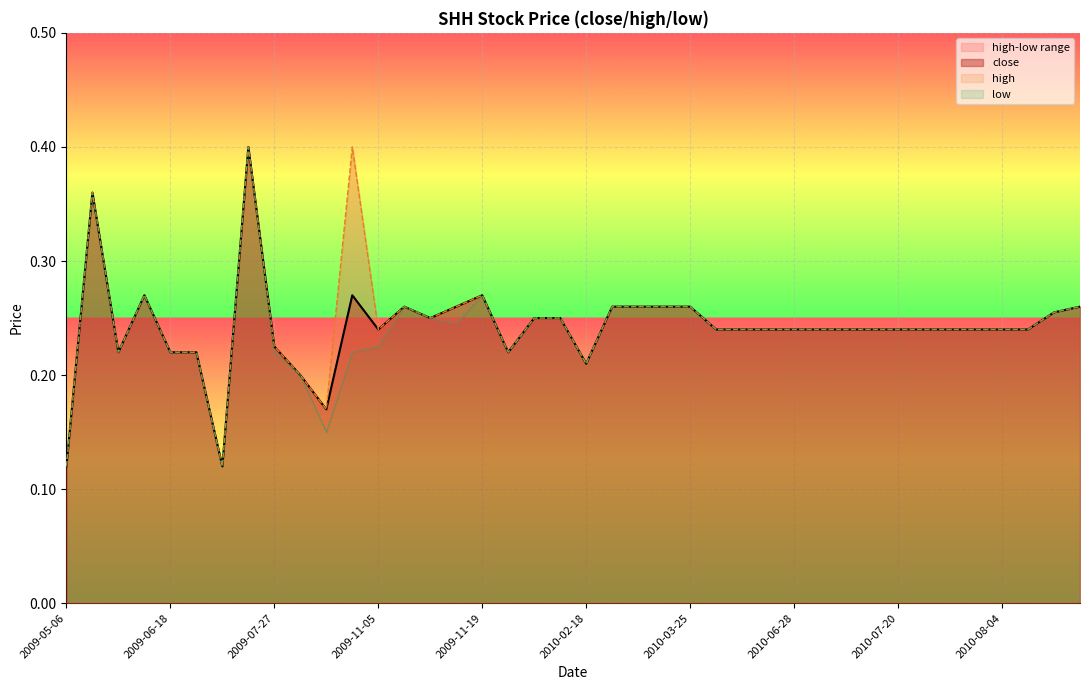

Reading left to right, extract all data points from this chart.

2009-05-06=0.1	2009-05-11=0.4	2009-06-15=0.2	2009-06-17=0.3	2009-06-18=0.2	2009-06-23=0.2	2009-06-30=0.1	2009-07-03=0.4	2009-07-27=0.2	2009-08-28=0.2	2009-09-10=0.2	2009-11-04=0.3	2009-11-05=0.2	2009-11-06=0.3	2009-11-09=0.2	2009-11-12=0.3	2009-11-19=0.3	2009-11-24=0.2	2010-01-20=0.2	2010-02-03=0.2	2010-02-18=0.2	2010-03-09=0.3	2010-03-15=0.3	2010-03-24=0.3	2010-03-25=0.3	2010-04-05=0.2	2010-05-24=0.2	2010-06-14=0.2	2010-06-28=0.2	2010-06-29=0.2	2010-07-02=0.2	2010-07-15=0.2	2010-07-20=0.2	2010-07-22=0.2	2010-07-30=0.2	2010-08-03=0.2	2010-08-04=0.2	2010-08-25=0.2	2010-09-03=0.3	2010-09-20=0.3